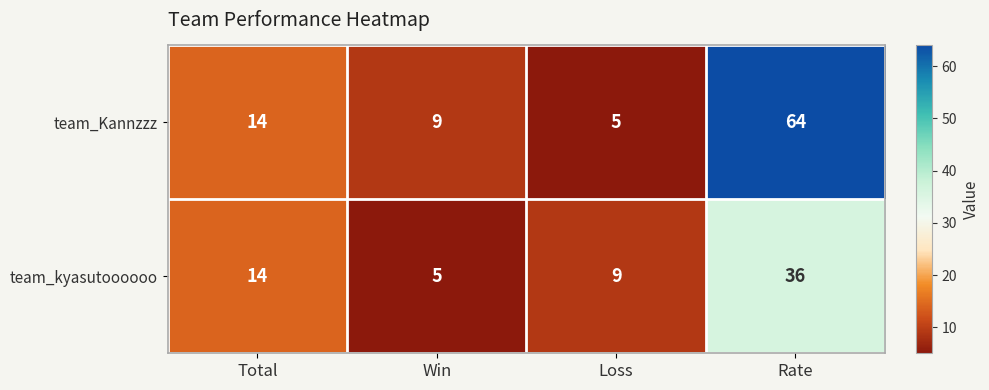

At how many categories does at least one series exceed 43?

1